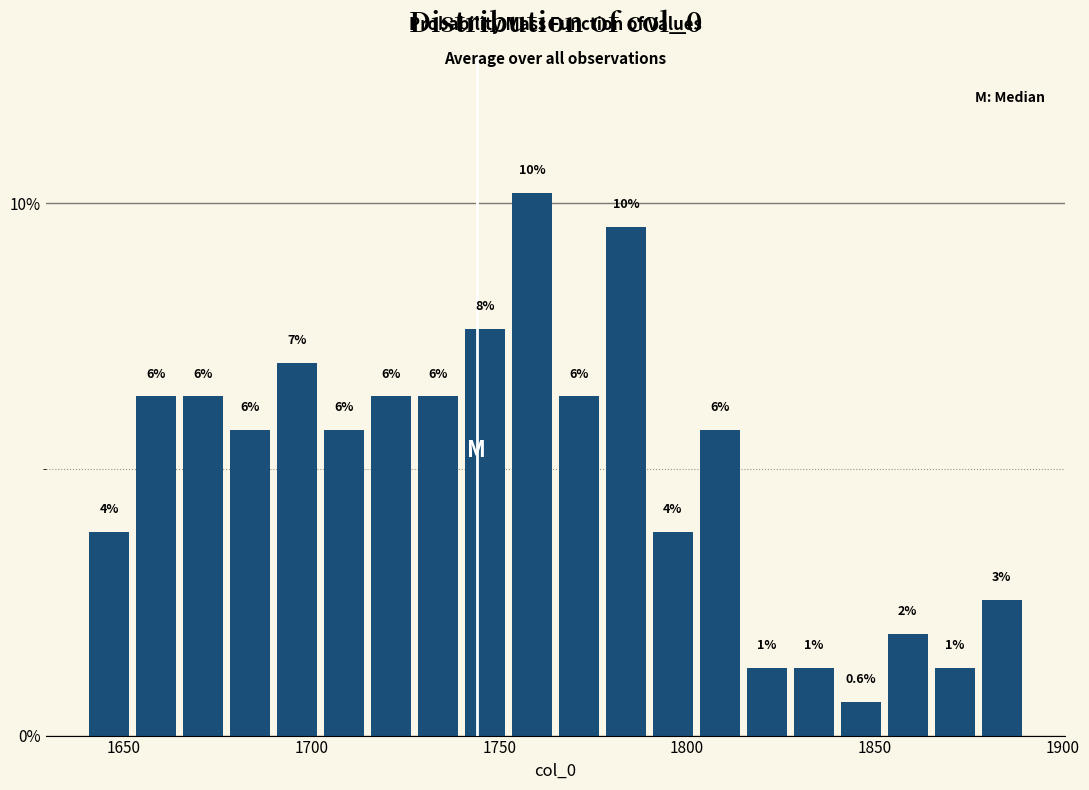

Around what value on the x-axis is the tallest bar? Give the approximate position of its centre, as read against the axis.

1760